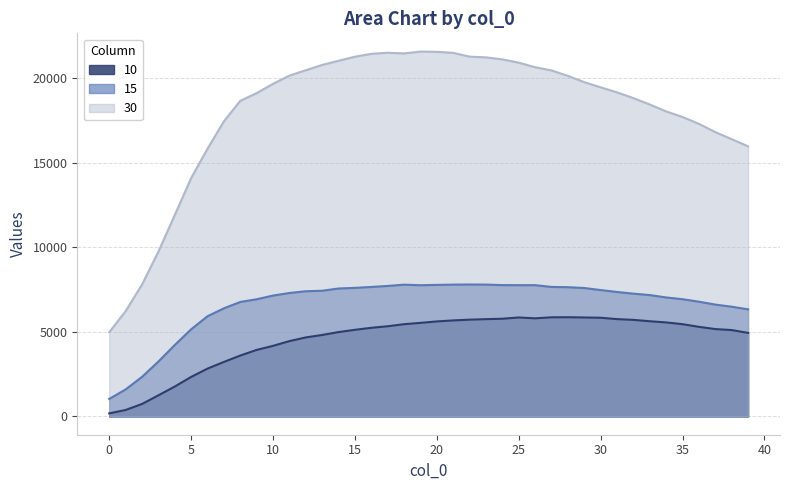

Where does the 30 series first go above 19656?

10